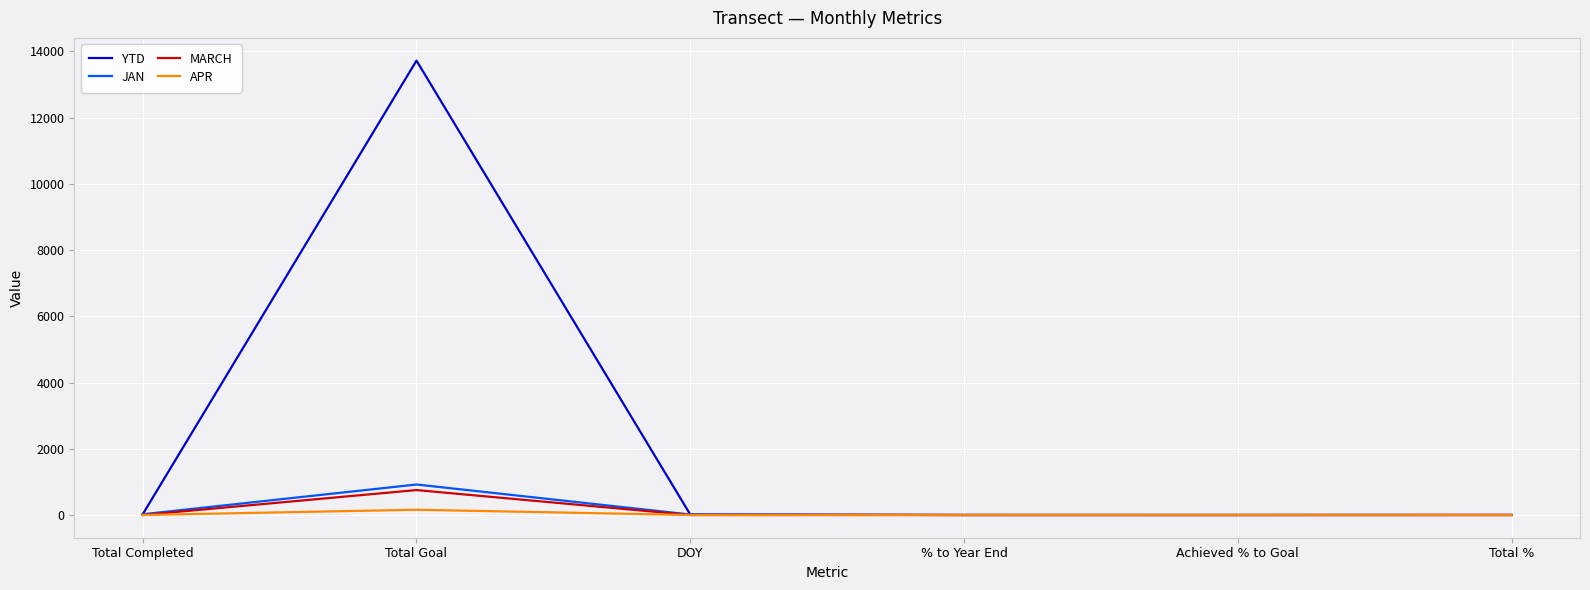

At which category does the chart reach its peak across all series?

Total Goal